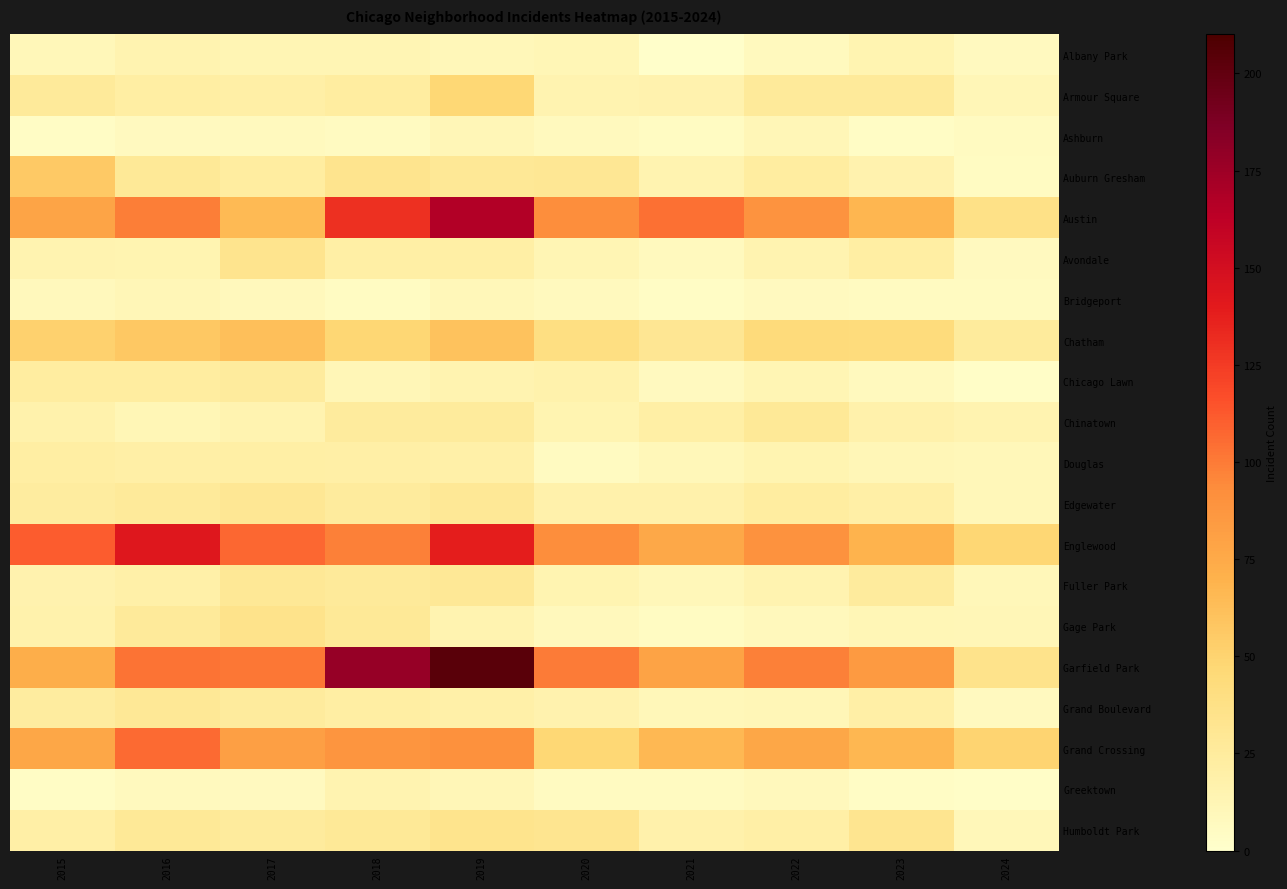

At how many categories does at least one series exceed 163?

2